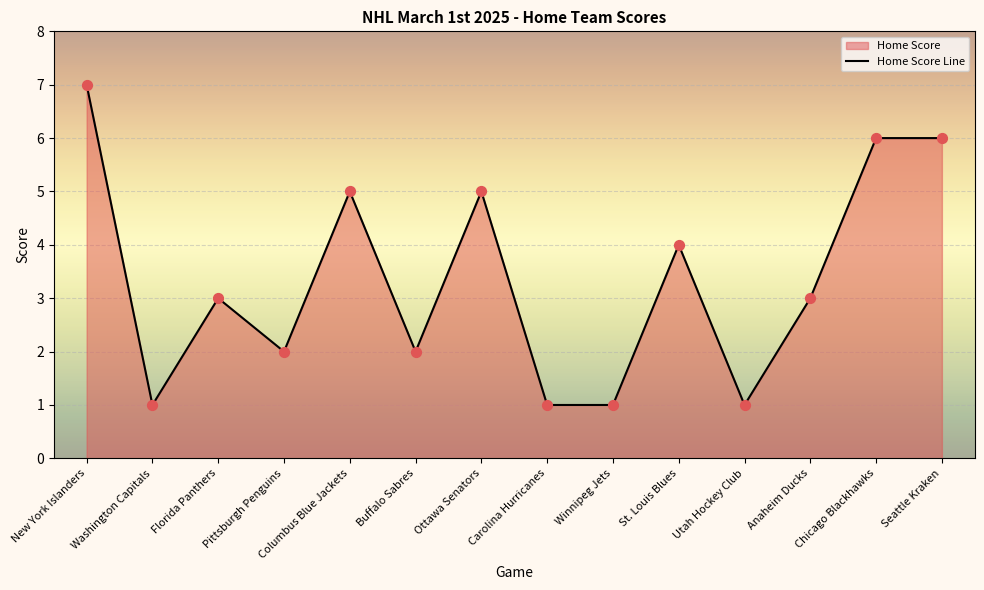

Approximately how many times larger is the value at Buffalo Sabres compared to Winnipeg Jets?

2.0